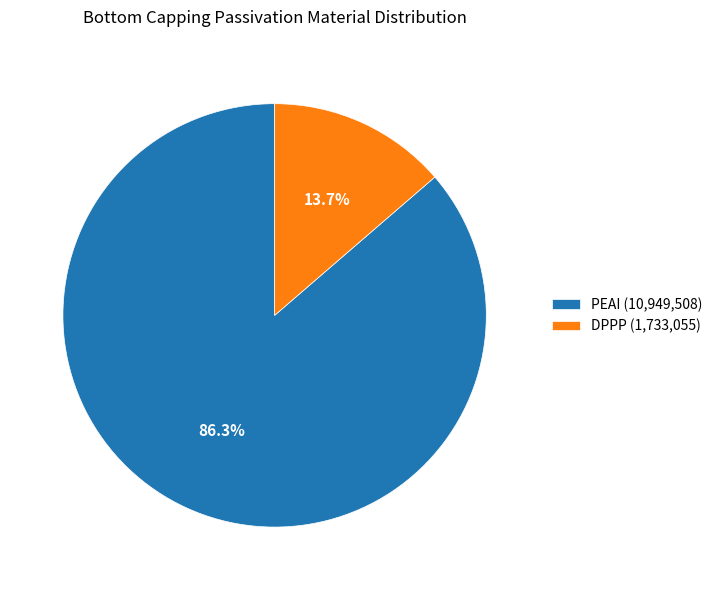

What is the ratio of the value at PEAI (10,949,508) to the value at DPPP (1,733,055)?

6.3